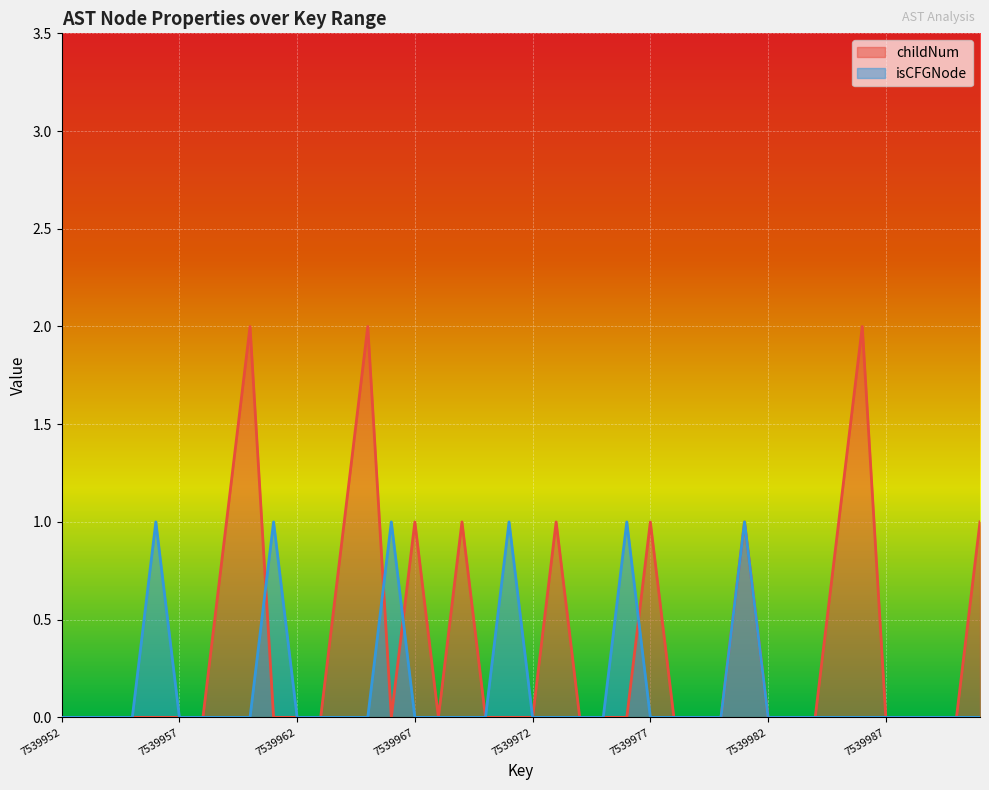

Where is isCFGNode nearest to the value 0?

7539952